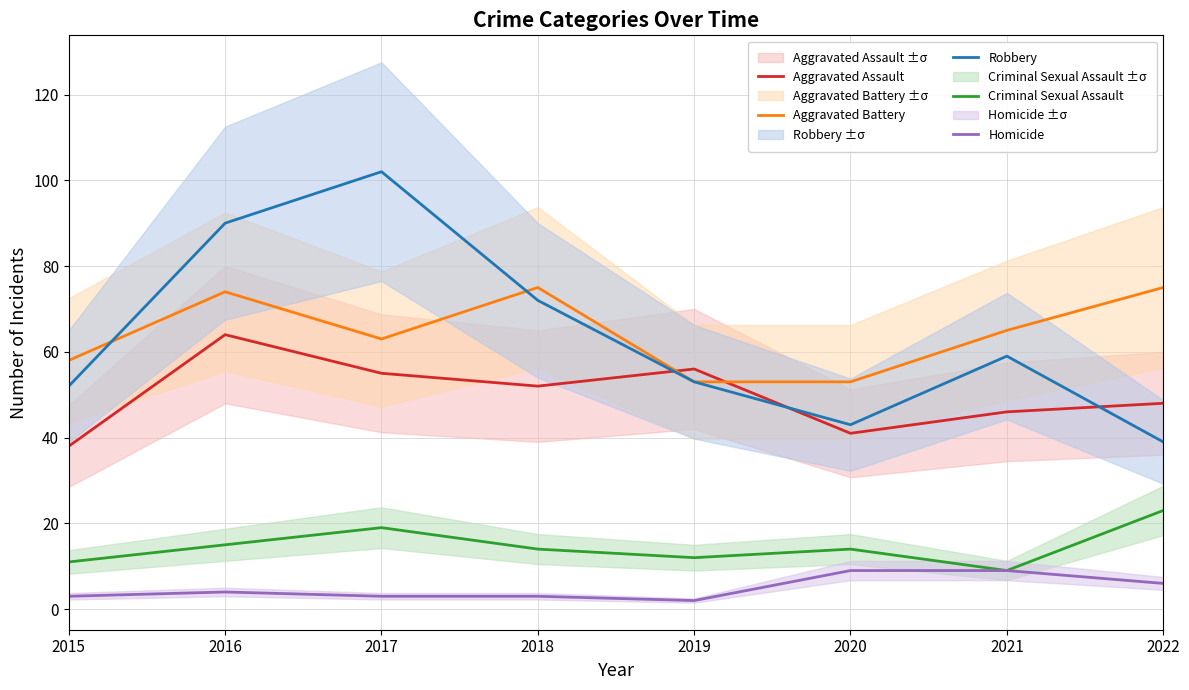

True or false: Homicide and Aggravated Assault cross at least once.

False